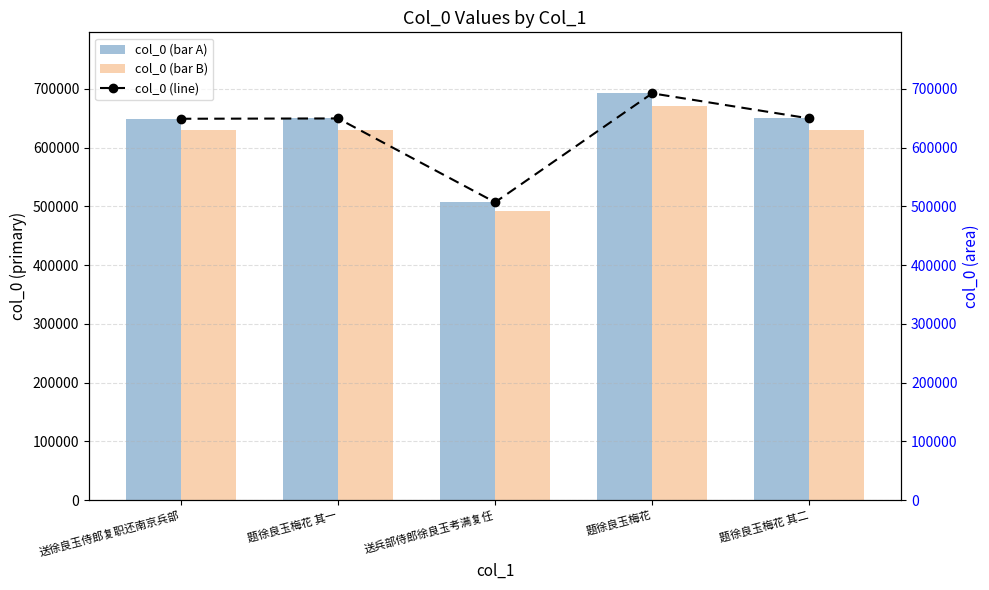

What is the highest value of the col_0 (bar B) series?

671676.5